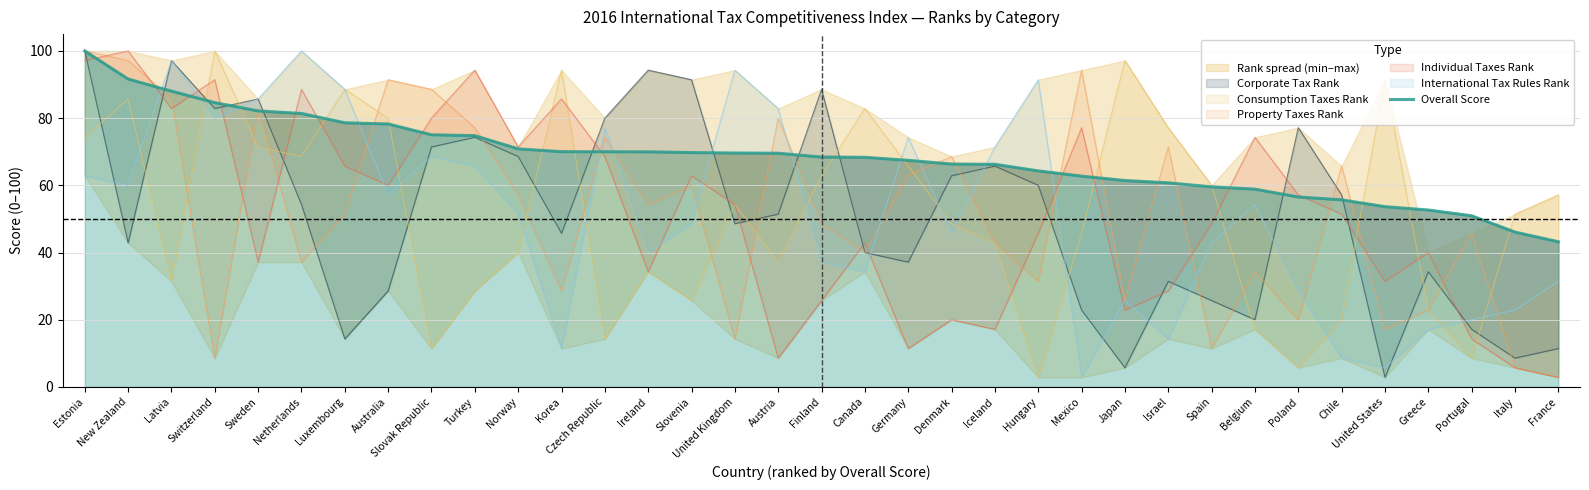

Which category has the highest value across all series?

Estonia